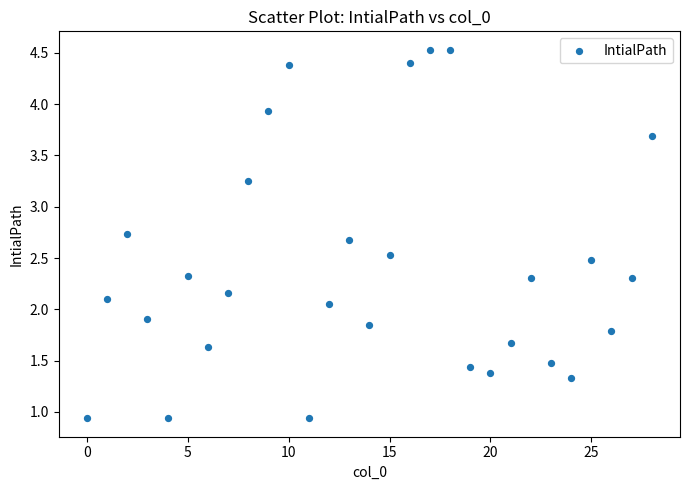

What is the range of Y values (max minus min)?

3.6